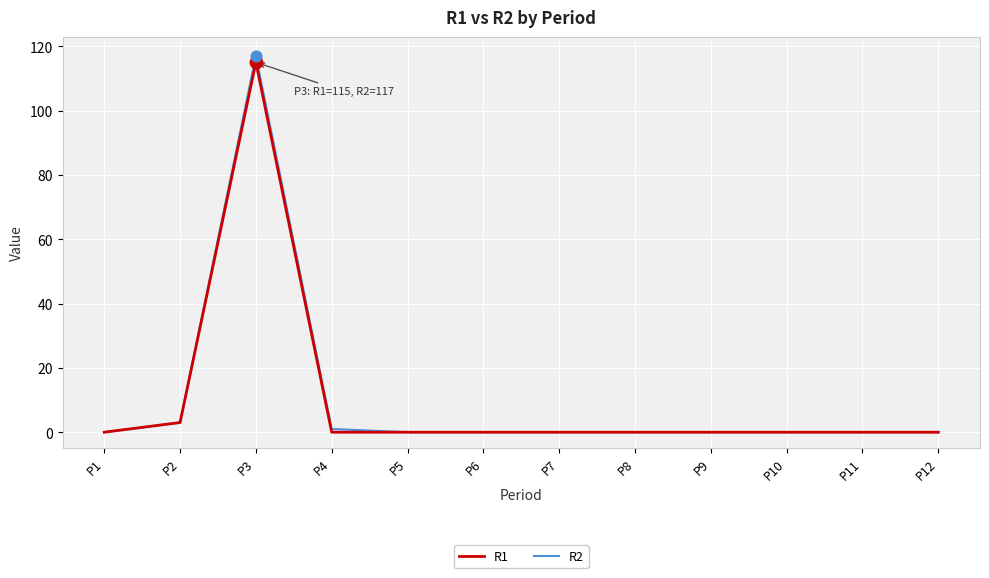

At which category is the sum across all series the highest?

P3